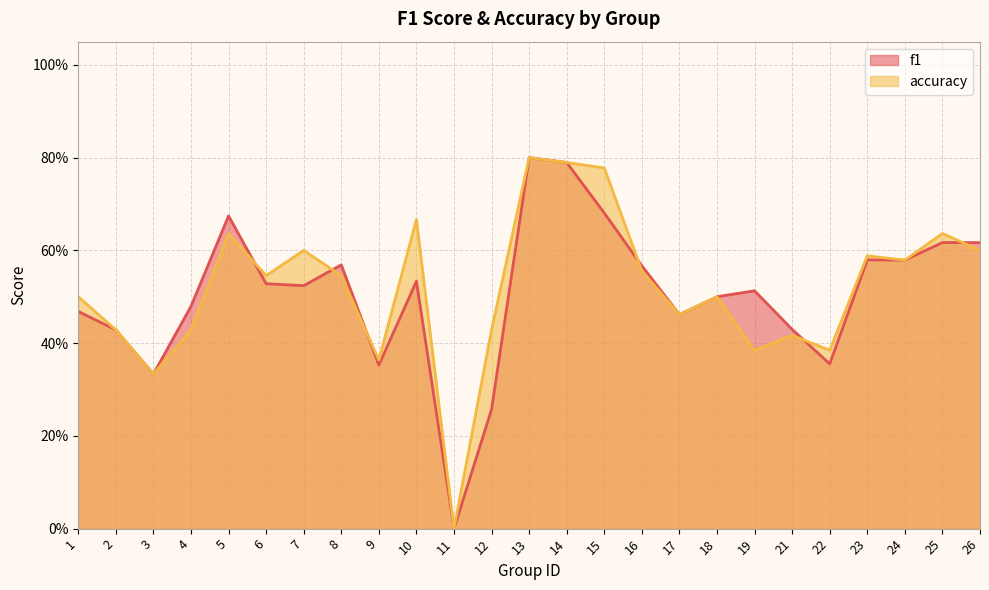

At which label is f1 closest to 0?

11